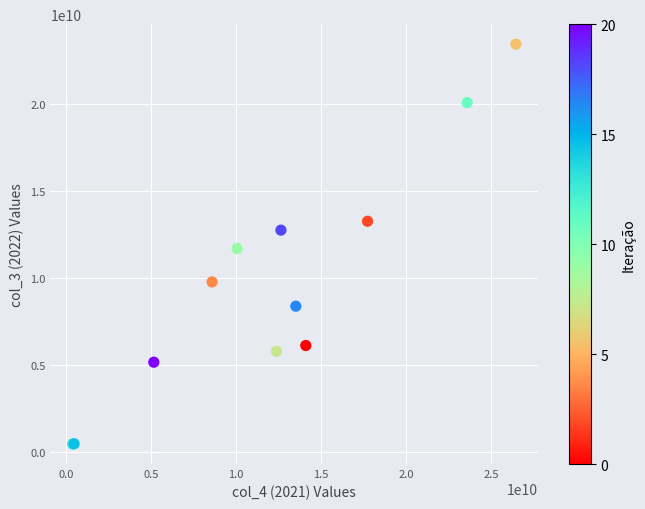

What Y value in the scatter plot is closest to 11964410500?

11708741000